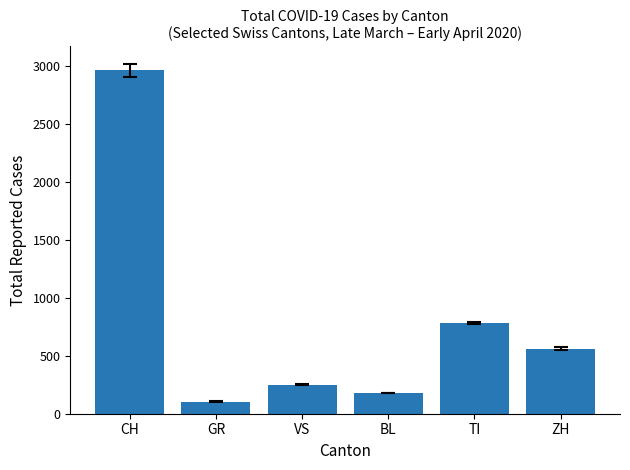

List the labels in order of value, smallest first.

GR, BL, VS, ZH, TI, CH